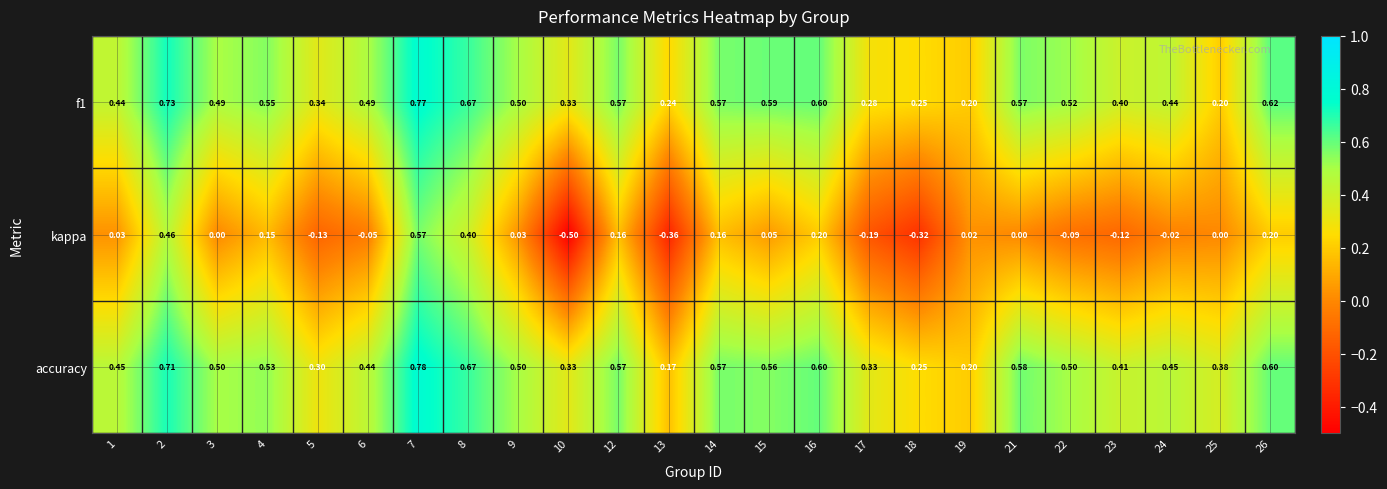

Count the number of data series in this chart.

3